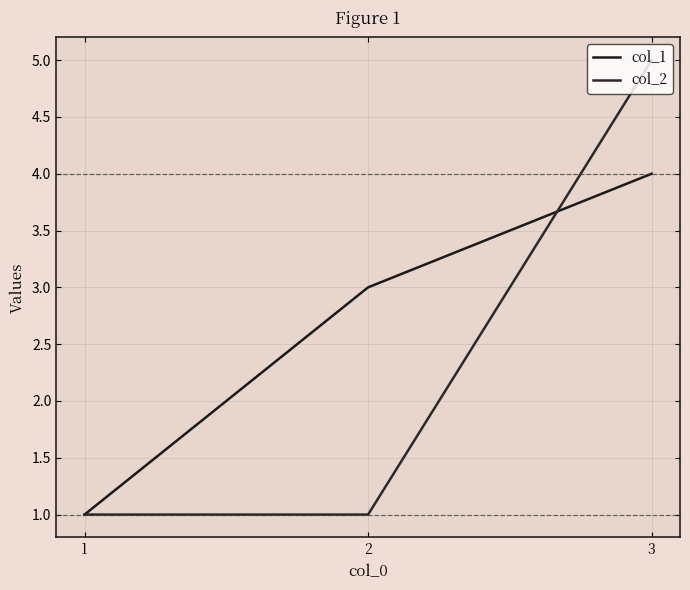

Rank the categories by col_1 value from highest to lowest.

3, 2, 1